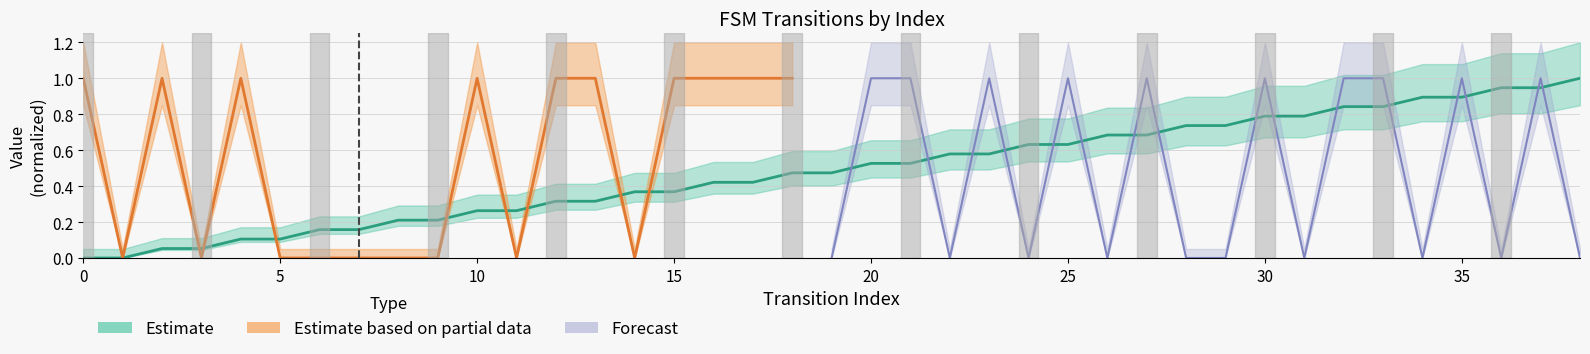

What is the average value?

0.5